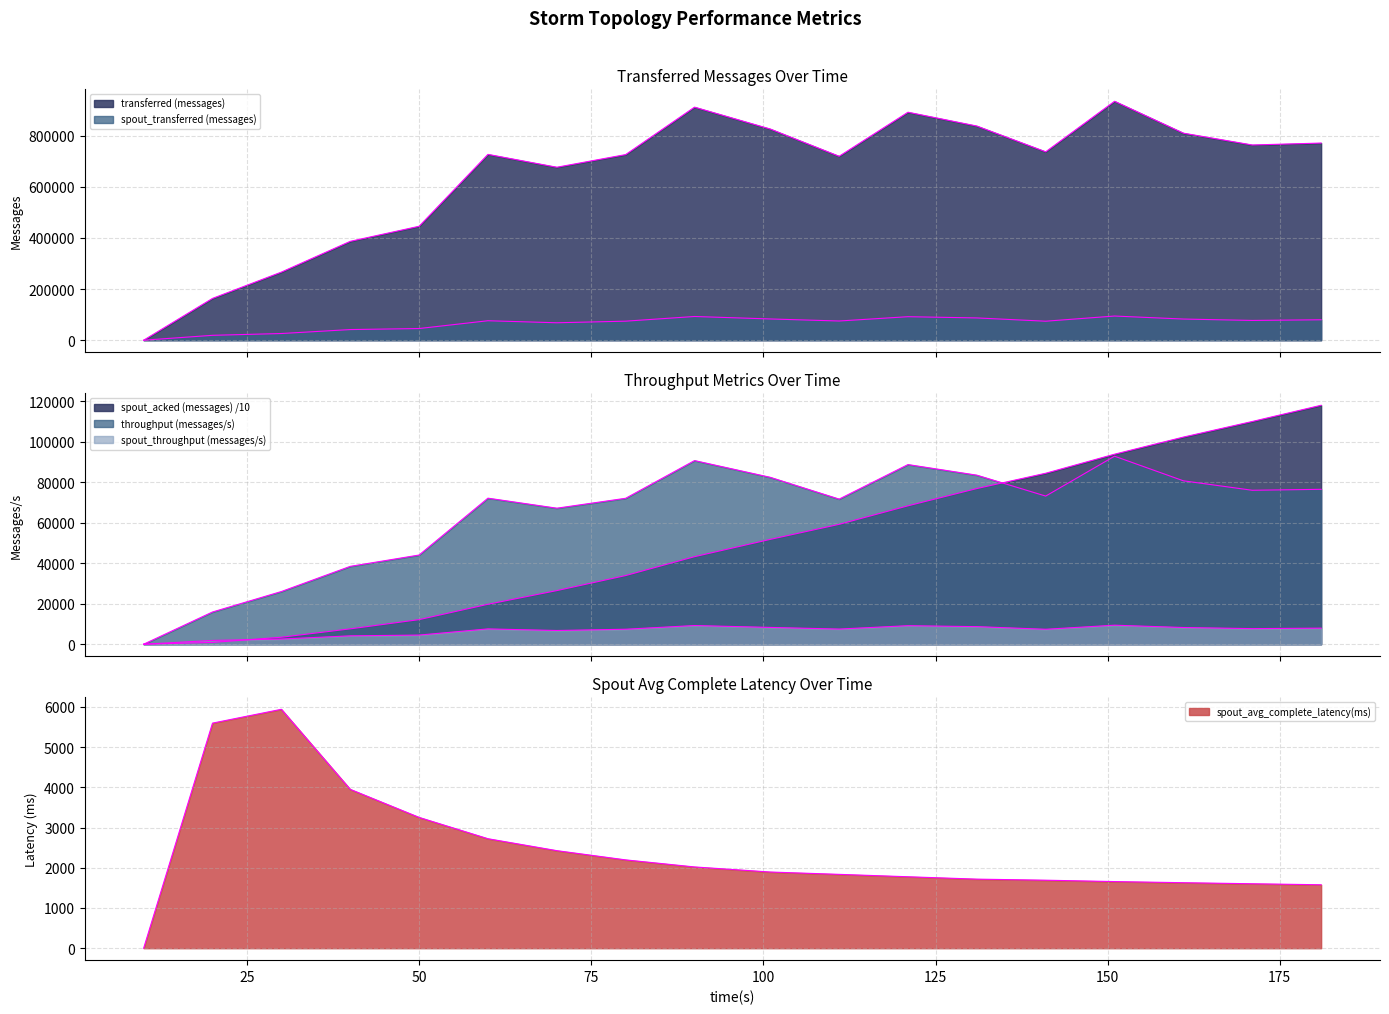

Reading left to right, list all the values displayed in this chart.

transferred (messages): 0.0	163580.0	266500.0	386840.0	445840.0	727220.0	676860.0	726380.0	912040.0	826400.0	719760.0	892220.0	838080.0	737280.0	935040.0	810200.0	763980.0	771500.0
spout_transferred (messages): 0.0	19120.0	26140.0	41620.0	45660.0	76180.0	68200.0	74500.0	92800.0	83140.0	75120.0	91980.0	87140.0	74320.0	94560.0	82780.0	77340.0	79980.0
spout_acked (messages): 0.0	890.0	3448.0	7586.0	12144.0	19732.0	26488.0	33922.0	43246.0	51794.0	59226.0	68378.0	76910.0	84466.0	93880.0	102330.0	110038.0	118046.0
throughput (messages/s): 0.0	15918.0	26027.0	38460.0	44059.0	72151.0	67202.0	72097.0	90723.0	82450.0	71689.0	88751.0	83515.0	73186.0	92890.0	80729.0	76055.0	76530.0
spout_throughput (messages/s): 0.0	1860.0	2552.0	4137.0	4512.0	7558.0	6771.0	7394.0	9231.0	8294.0	7482.0	9149.0	8683.0	7377.0	9393.0	8248.0	7699.0	7933.0
spout_avg_complete_latency(ms): 0.0	5594.8	5938.6	3949.0	3251.5	2721.5	2424.9	2195.4	2020.1	1893.9	1835.8	1776.2	1717.2	1690.6	1656.5	1628.5	1602.3	1577.0